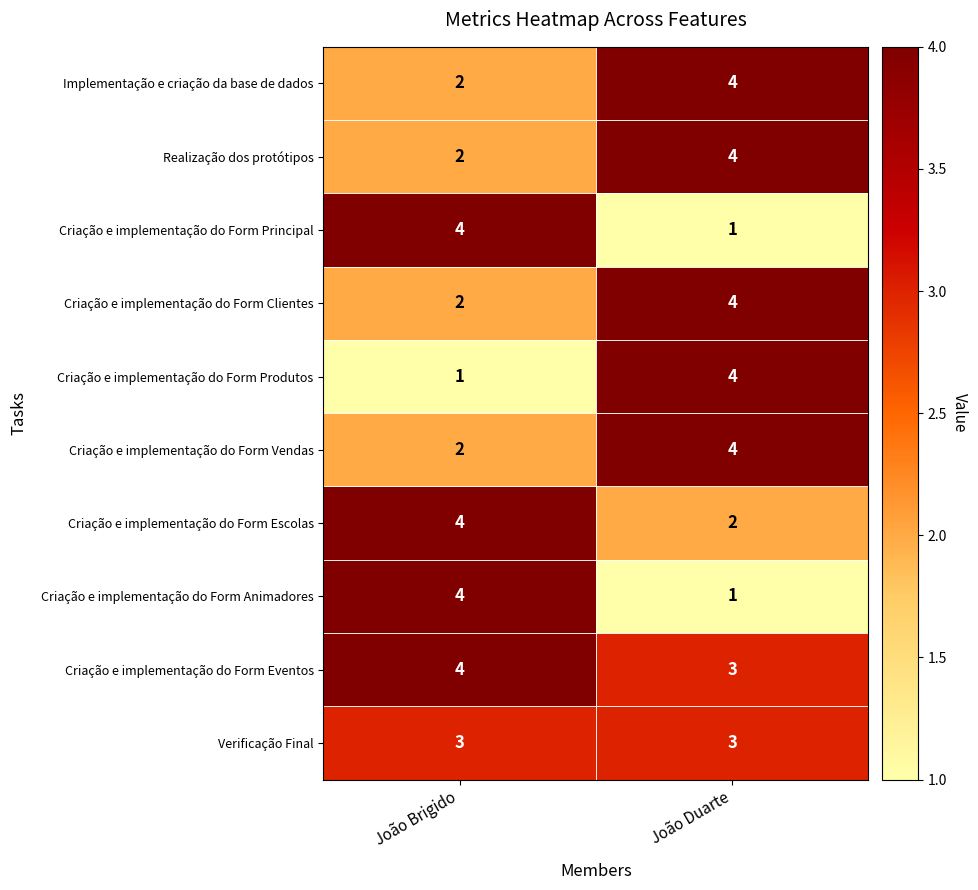

True or false: Criação e implementação do Form Escolas has a value of 2 at João Duarte.

True